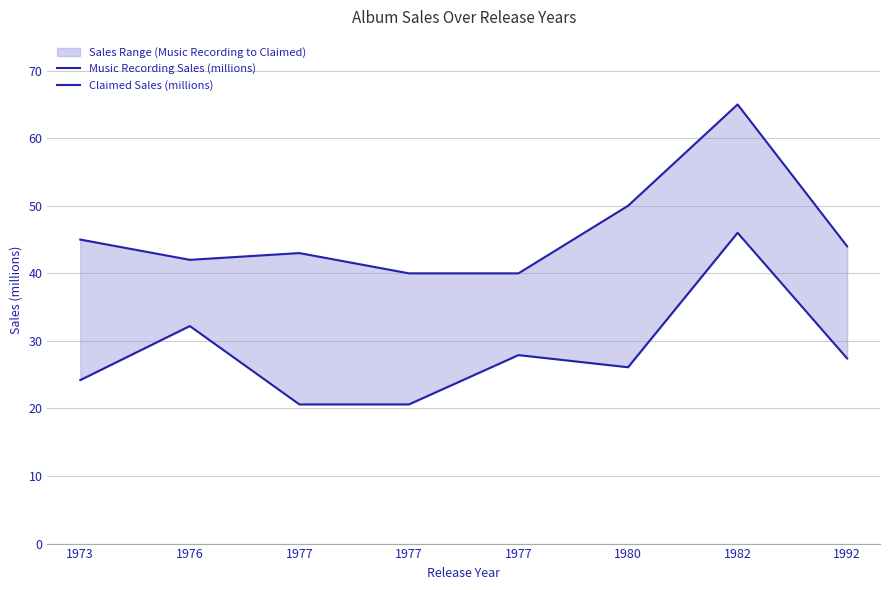

How many distinct data groups are displayed?

2